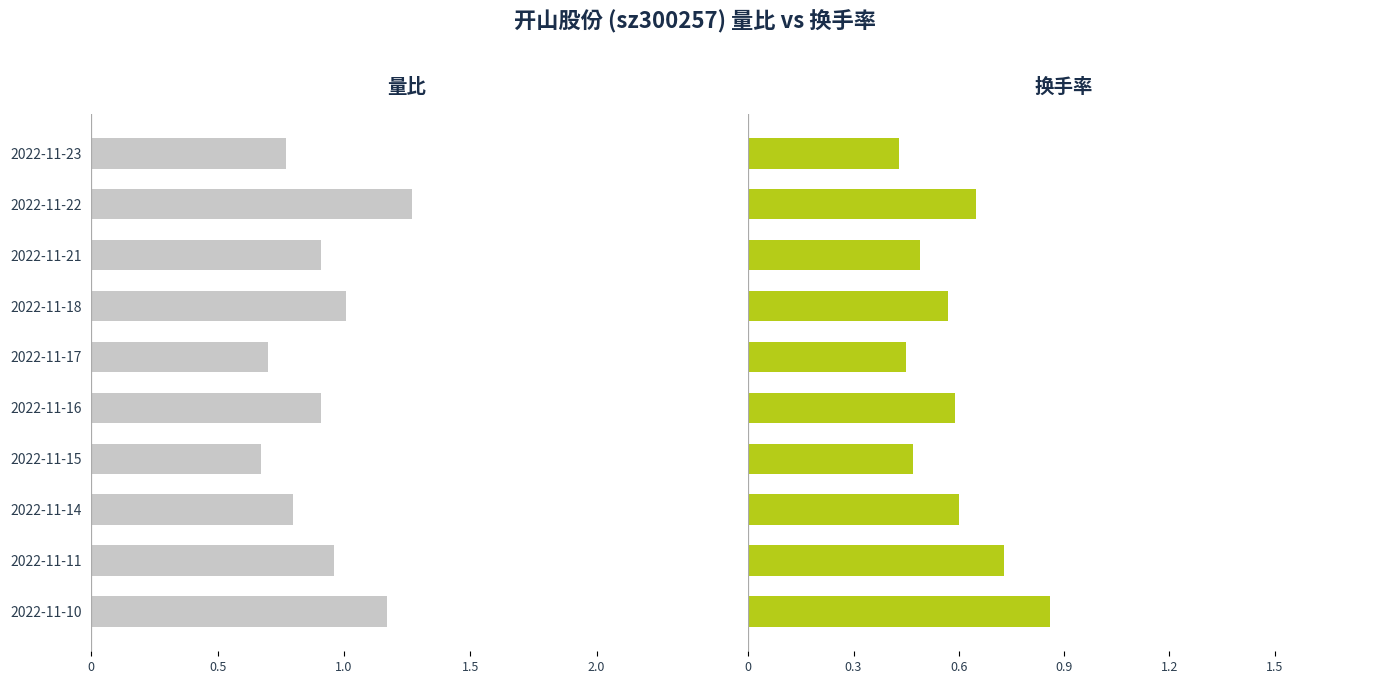

What is the difference between the maximum and second lowest values in the 换手率 series?

0.4